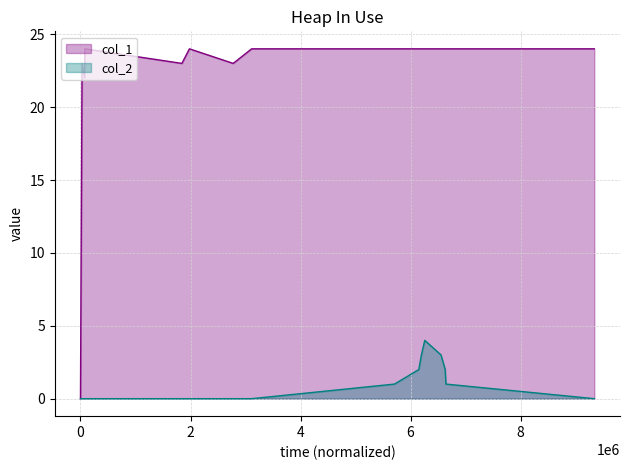

What is the value of the col_1 point at the 10th from the left?

24